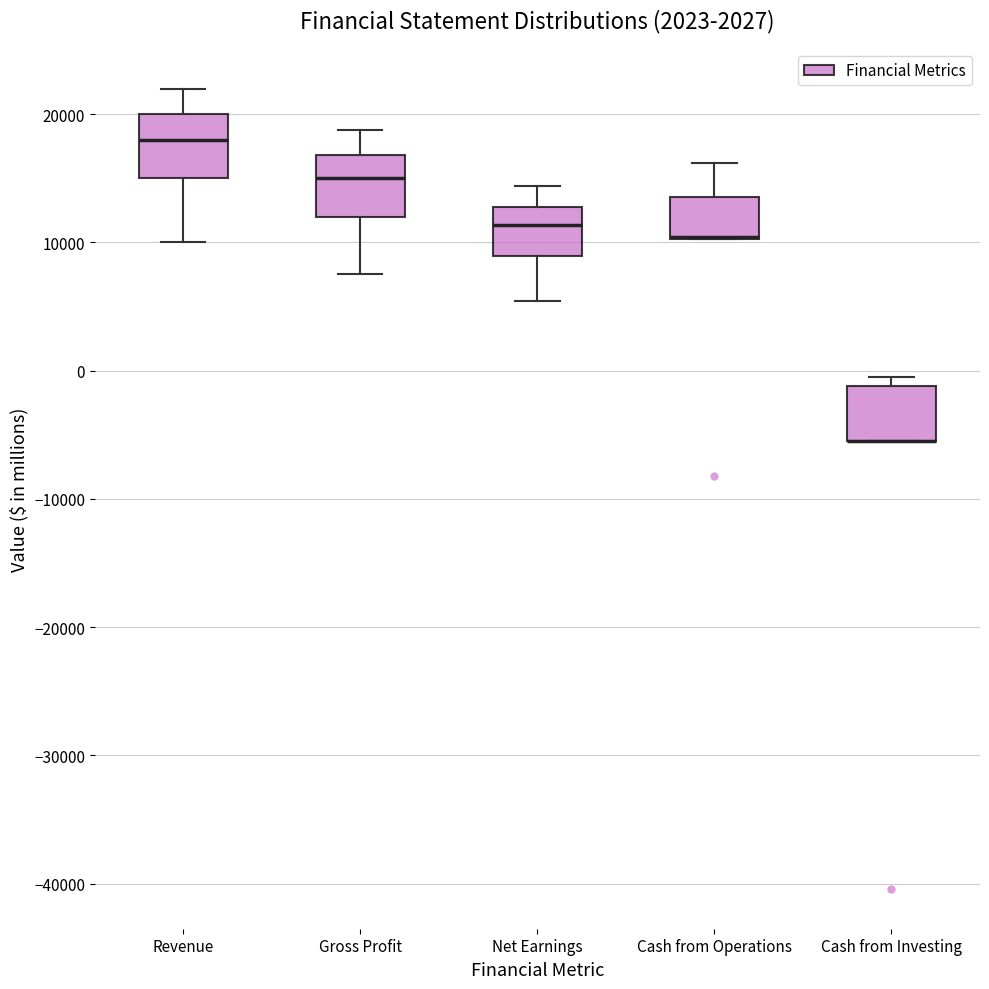

Where is the lower edge of the box for Cash from Operations on the y-axis? The values are not printed on the chart, so give them approximately, as read against the axis.

10000